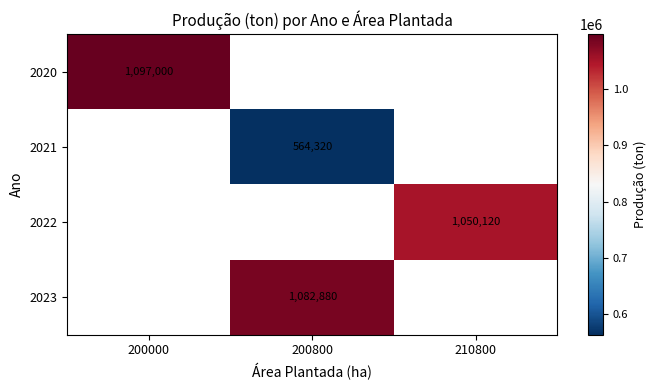

True or false: 2023 has a value of 566393 at 200800.

False